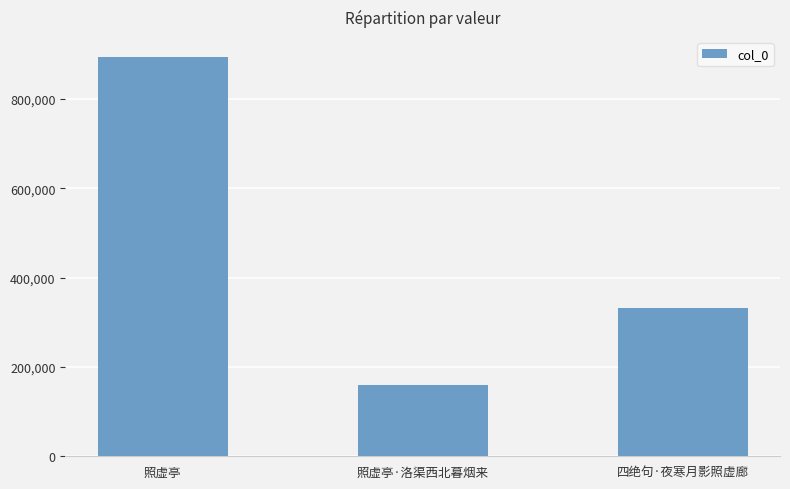

Reading left to right, extract all data points from this chart.

893922	159706	331624